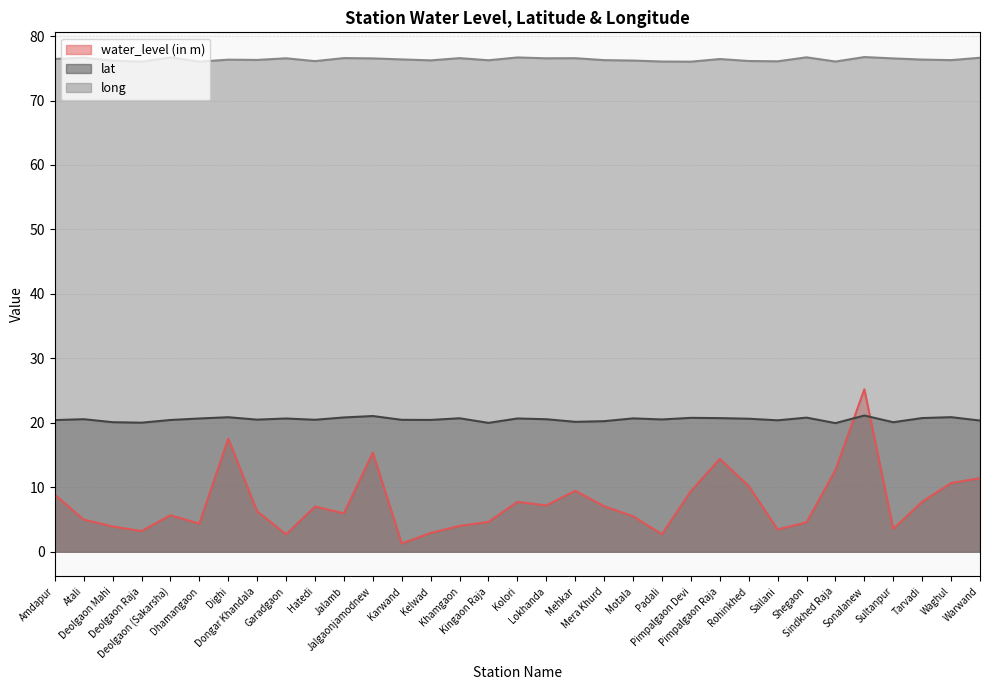

How many distinct data groups are displayed?

3